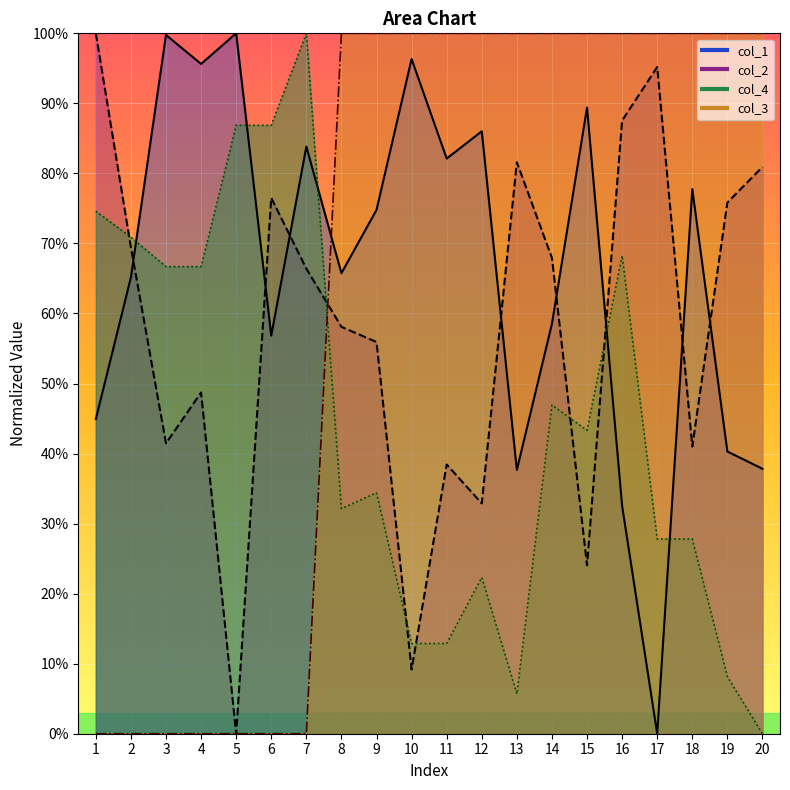

Which series changed the most between 10 and 19?

col_2